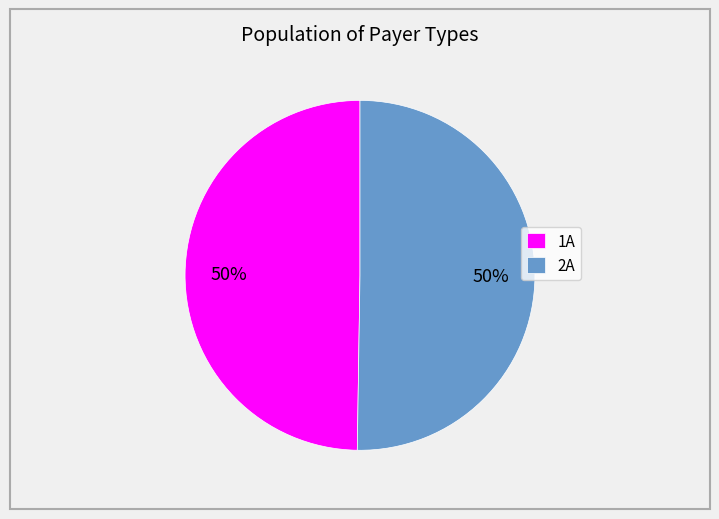

To the nearest percent, what is the average slice percentage?

50%